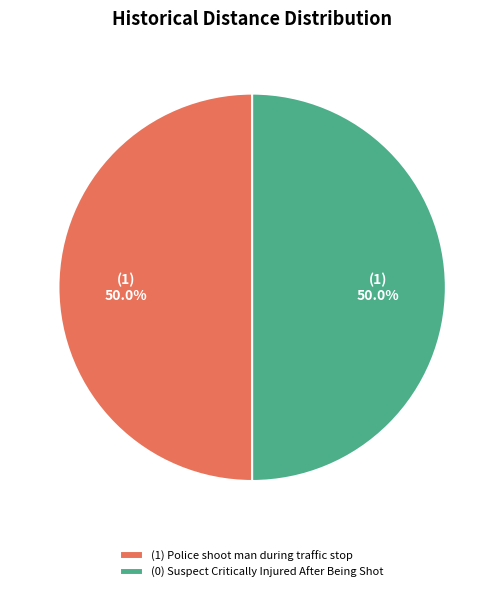

What is the ratio of the value at (1) Police shoot man during traffic stop to the value at (0) Suspect Critically Injured After Being Shot?

1.0